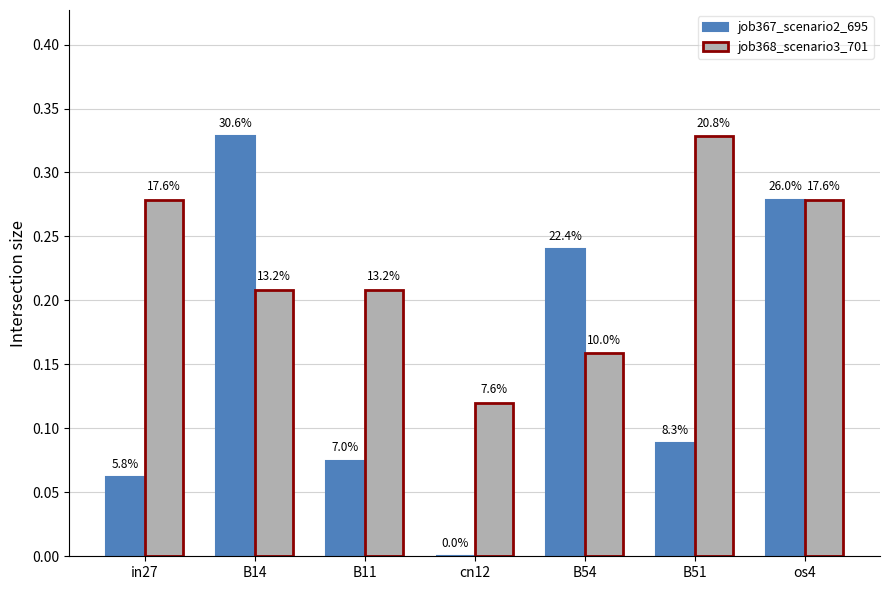

At how many categories does at least one series exceed 0?

7